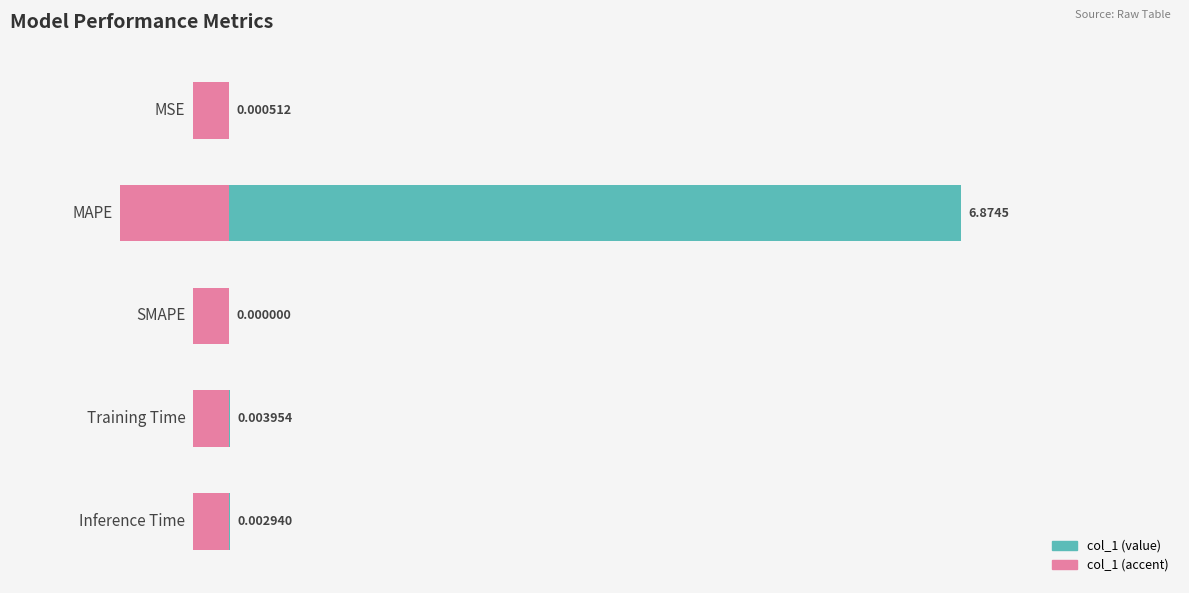

List the labels in order of value, smallest first.

2, 0, 4, 3, 1